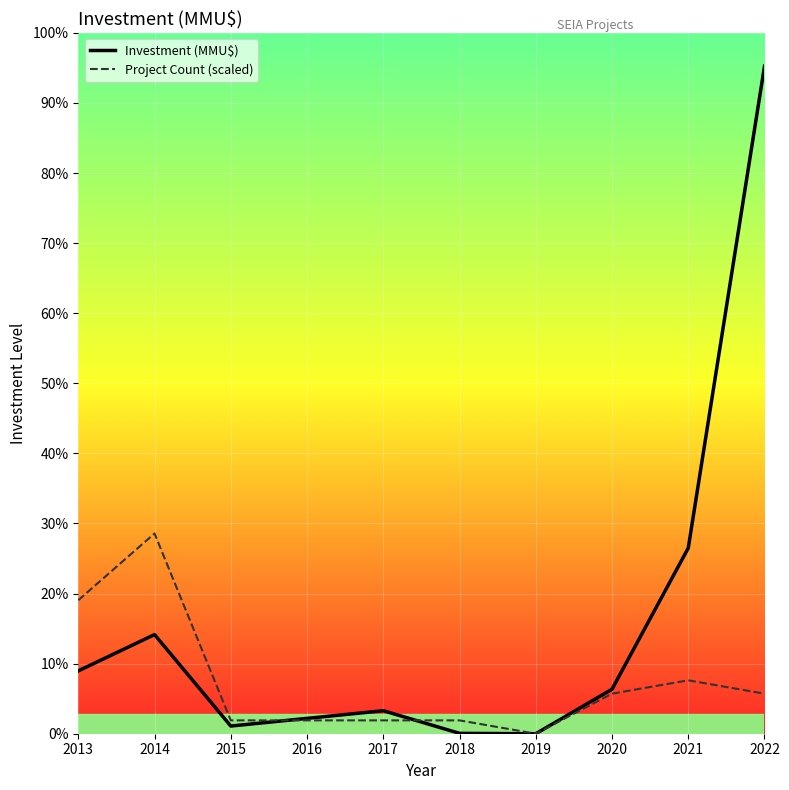

How many data points in Investment (MMU$) are above 29000?

4